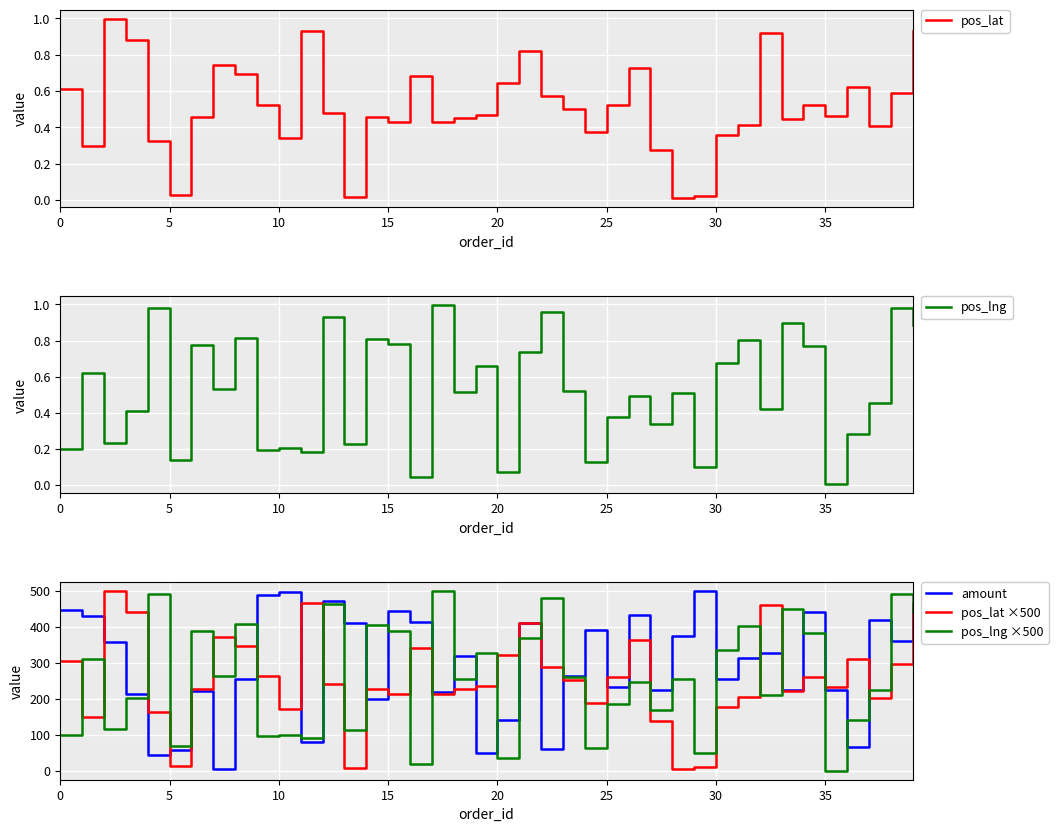

Is the value of pos_lat ×500 at 31 greater than the value of amount at 13?

No